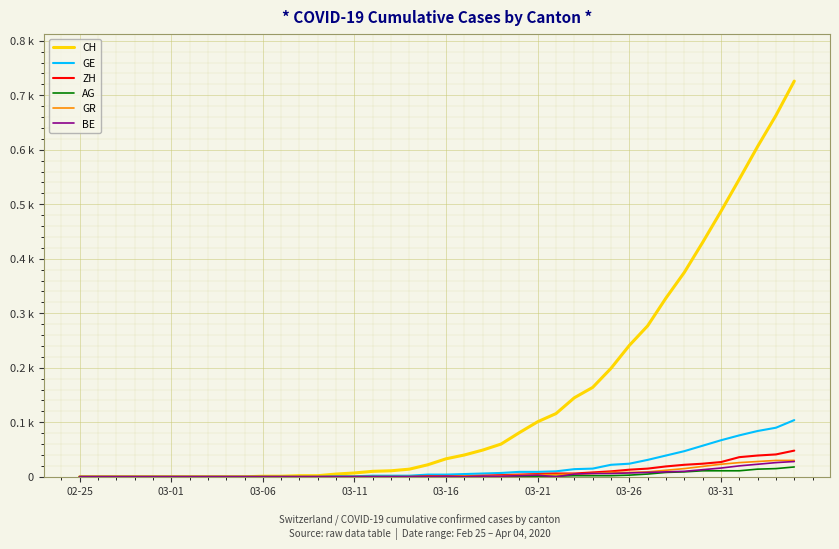

Is this an area chart (filled region under the line)?

No